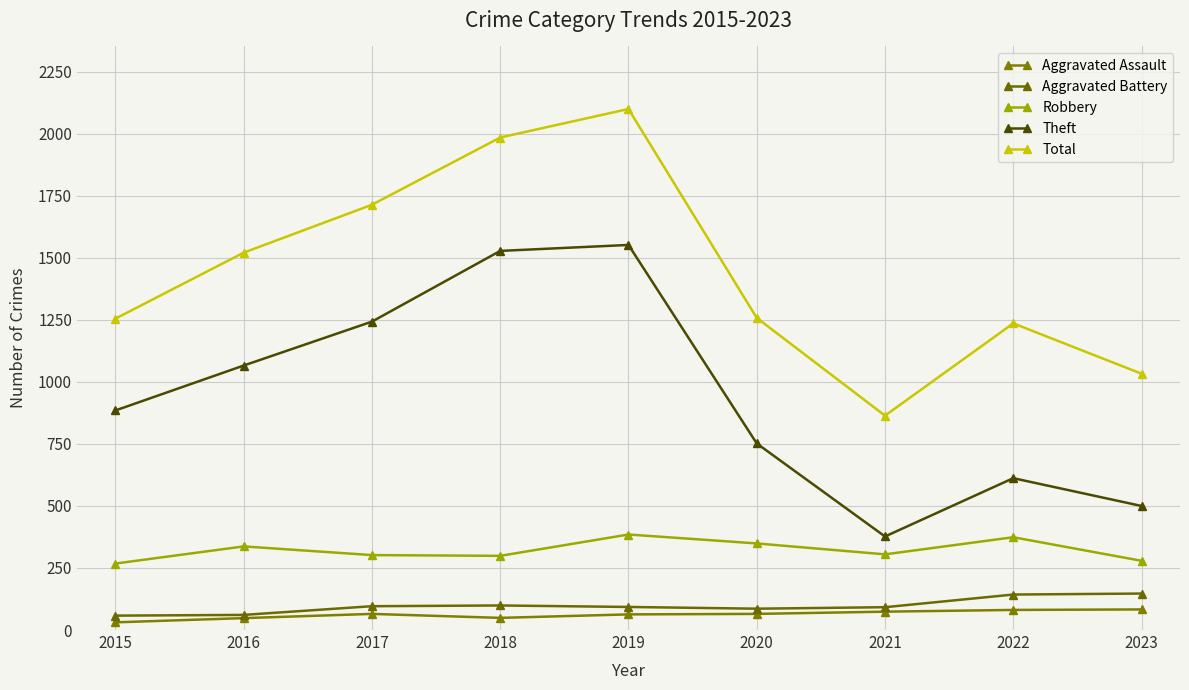

True or false: Aggravated Battery and Aggravated Assault cross at least once.

False